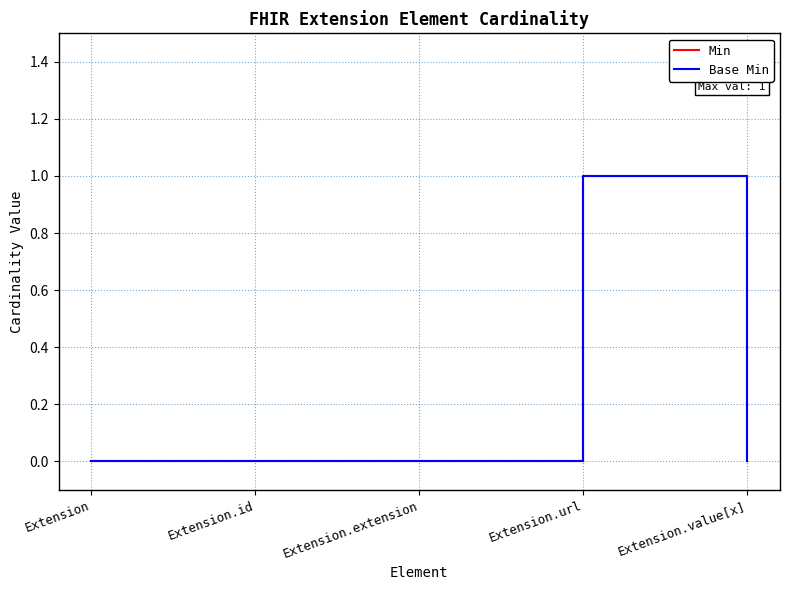

Does the chart display data point markers on the line(s)?

No